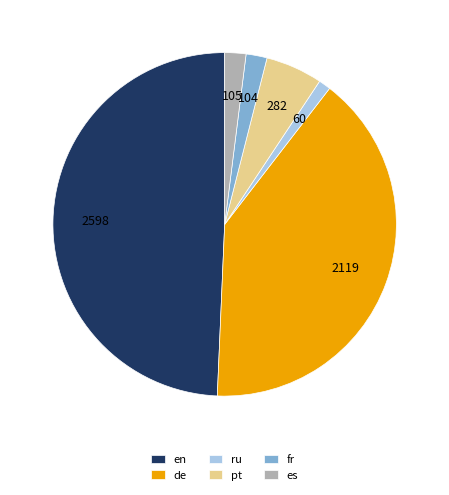

Is there a majority slice in this chart?

No